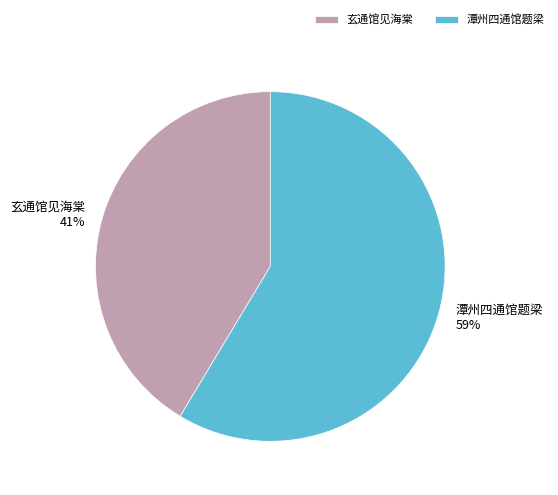

Does any single category account for the majority?

Yes